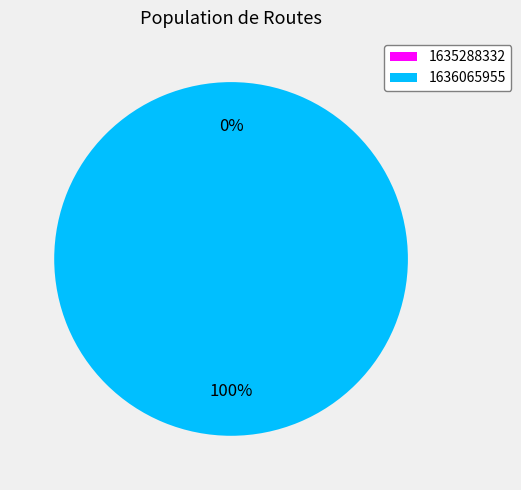

Which slice is the largest?

1636065955